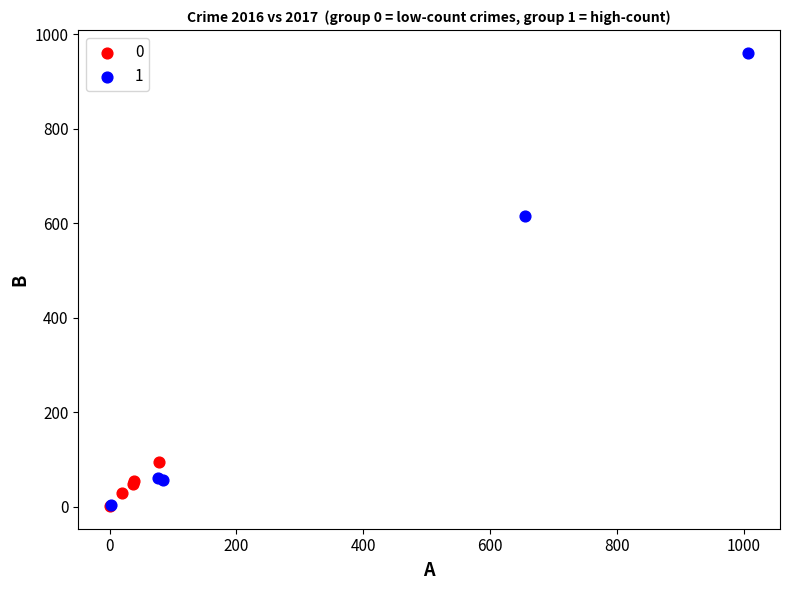

Which series contains the highest Y value?

1